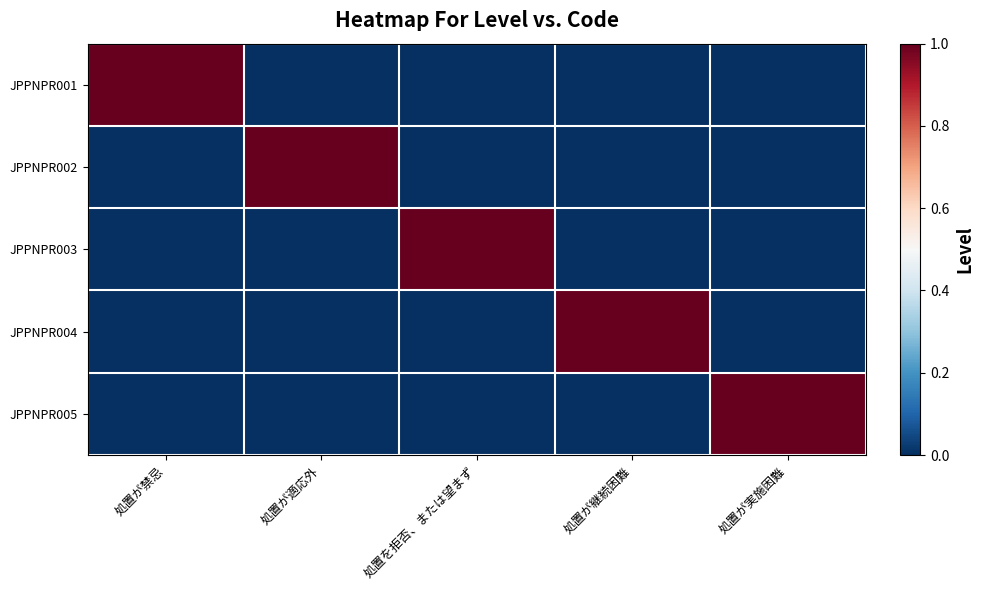

At which category is the sum across all series the highest?

処置が禁忌